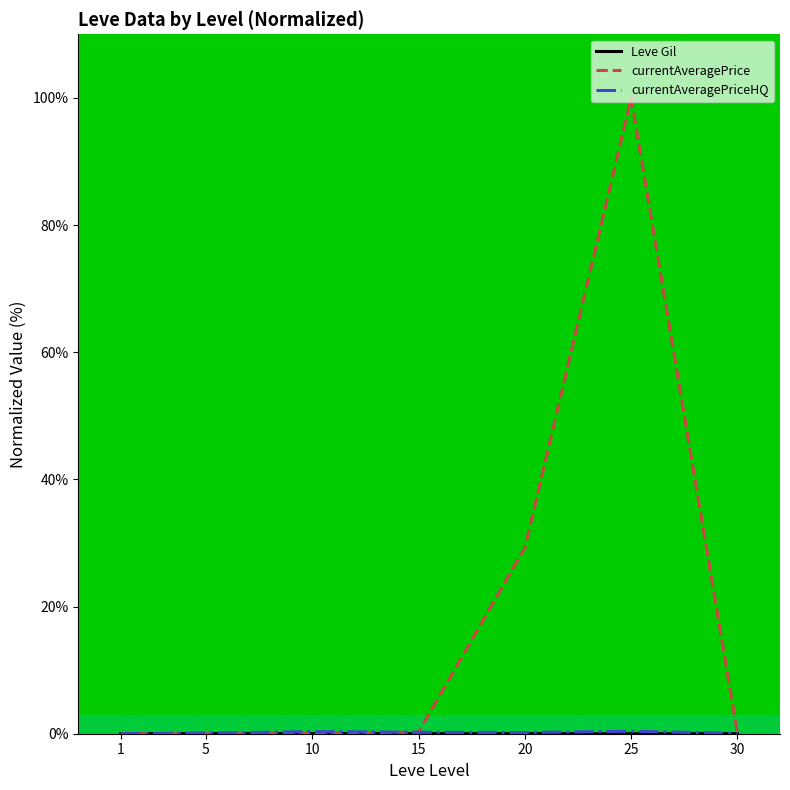

What is the greatest value displayed?

100.0